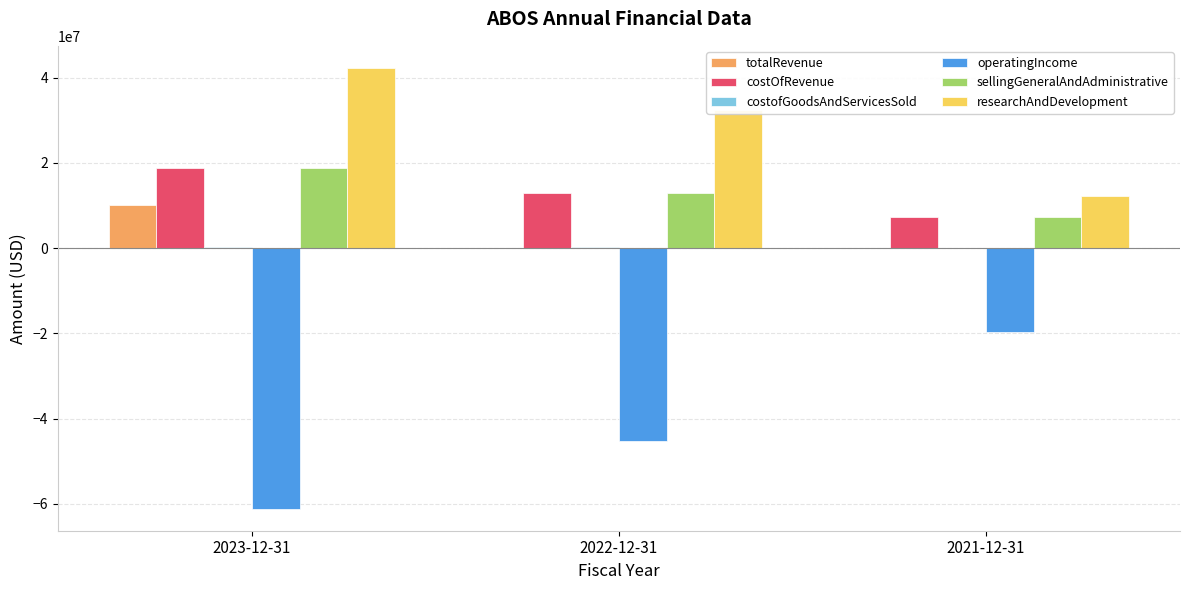

How many groups of bars are there?

3